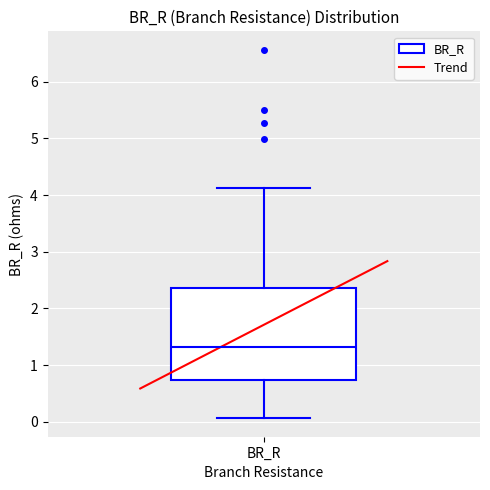

Transcribe this box plot: give where the median line is, the range the box spans, and where the two whiskers end, as read against the y-axis. The values are not printed on the chart, so give them approximately, as read against the axis.

median 1.3, box 0.7 to 2.4, whiskers 0.1 to 4.1